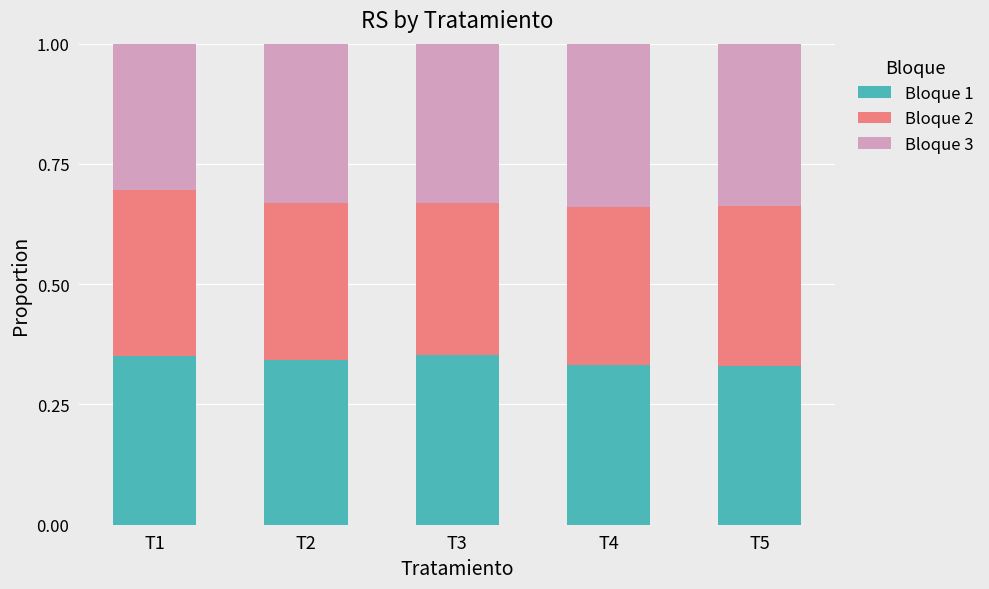

Are the bars grouped side by side (vs. stacked)?

No